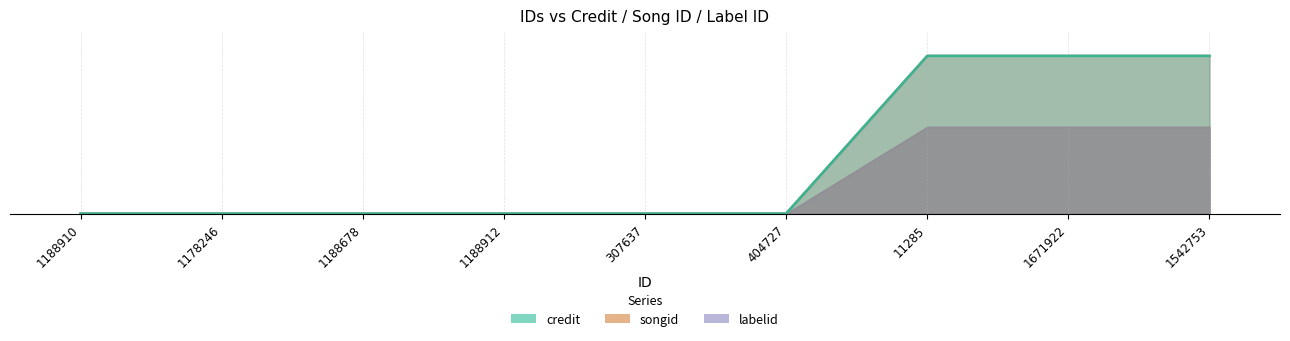

True or false: credit has a value of 1000 at 1671922.

True